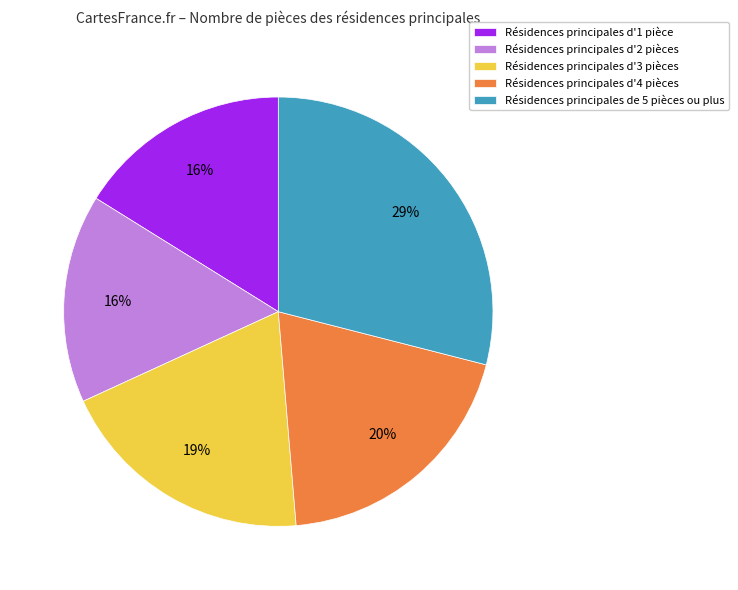

Do Résidences principales d'4 pièces and Résidences principales d'3 pièces together represent more than half of the pie?

No